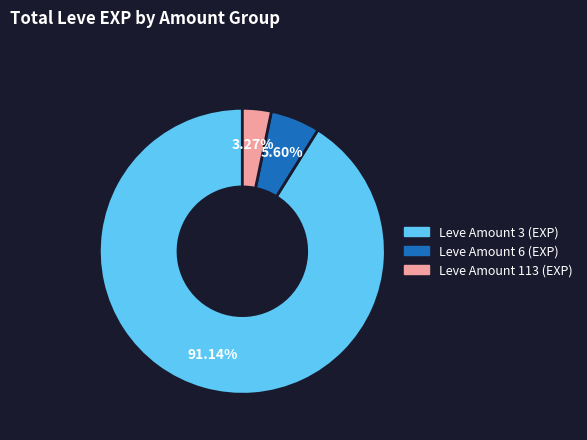

Does any single category account for the majority?

Yes